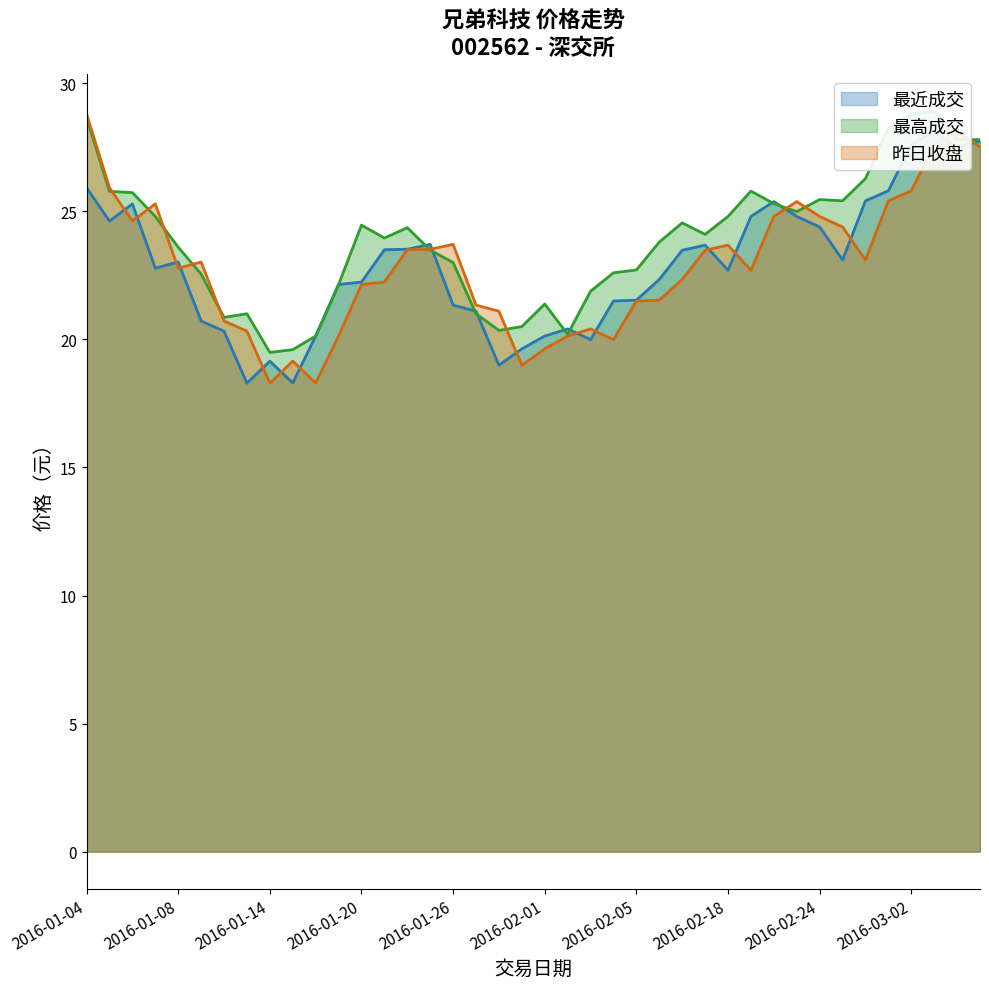

Where is 最近成交 nearest to the value 23?

2016-01-08